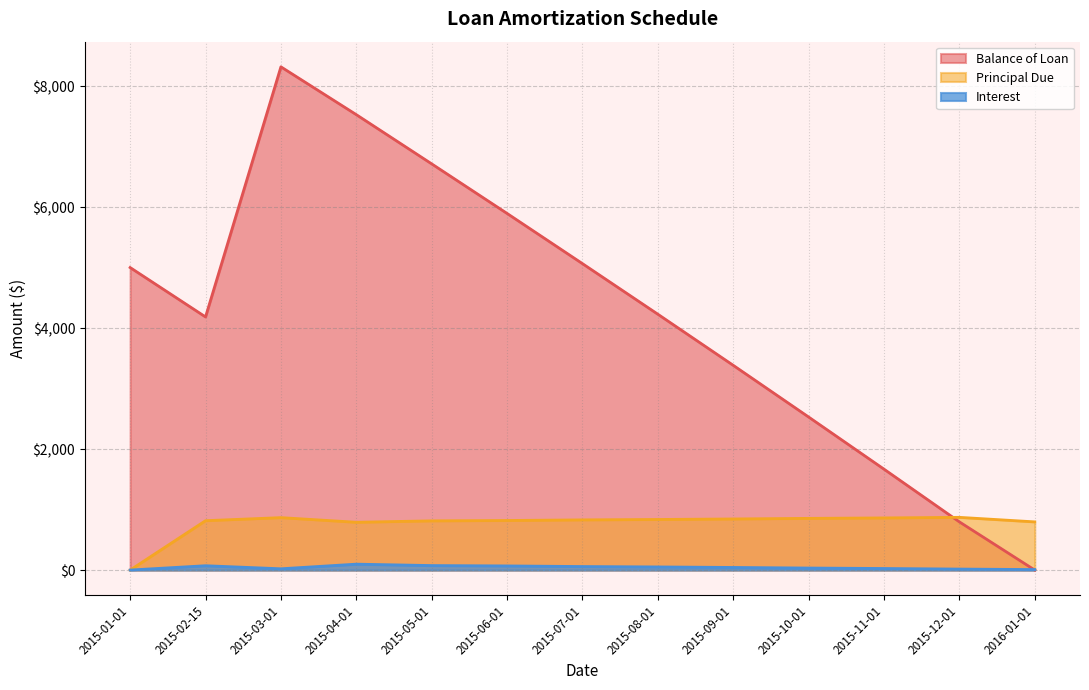

List the series in order of their peak value, lowest first.

Interest, Principal Due, Balance of Loan